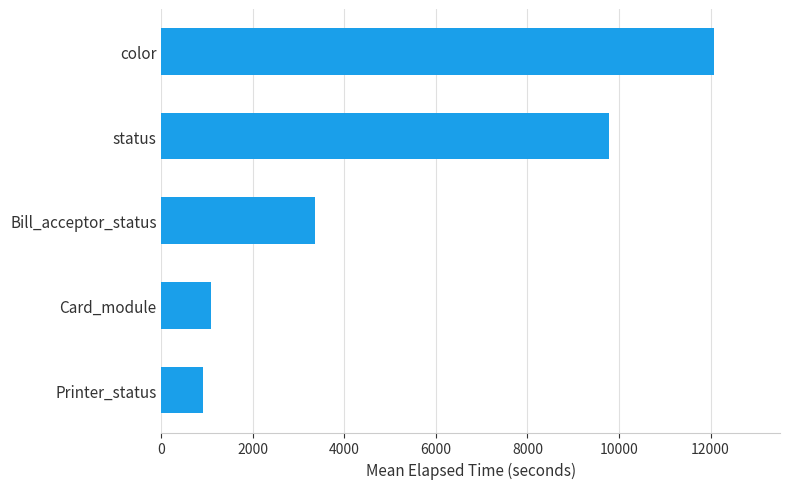

Reading top to bottom, list all the values displayed in this chart.

12070.5	9778.7	3356.8	1087.9	913.0